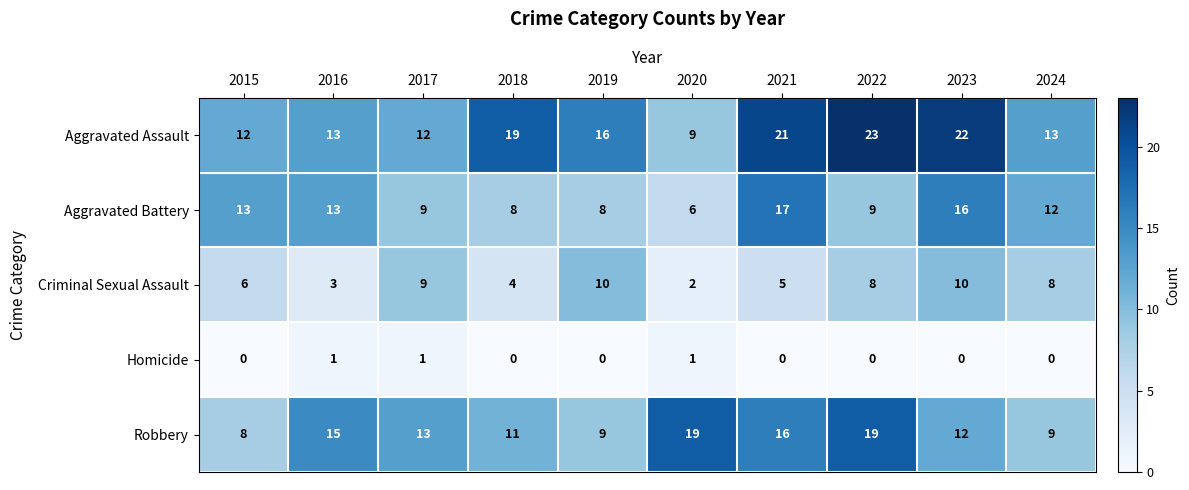

Between 2020 and 2021, which series saw the biggest shift?

Aggravated Assault